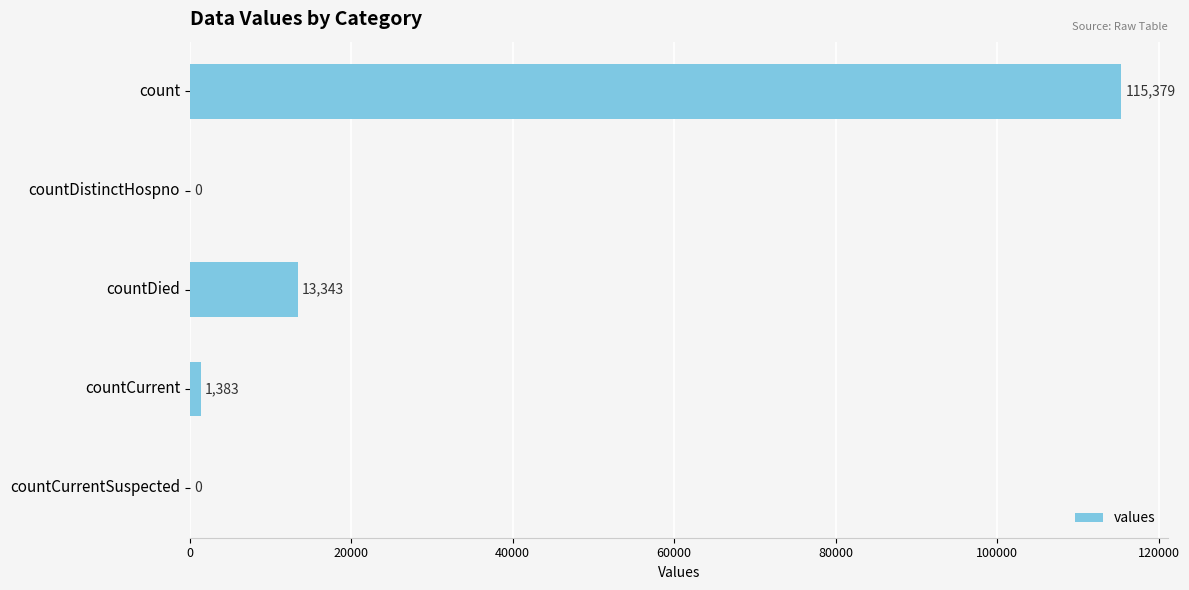

How many categories are shown in the chart?

5